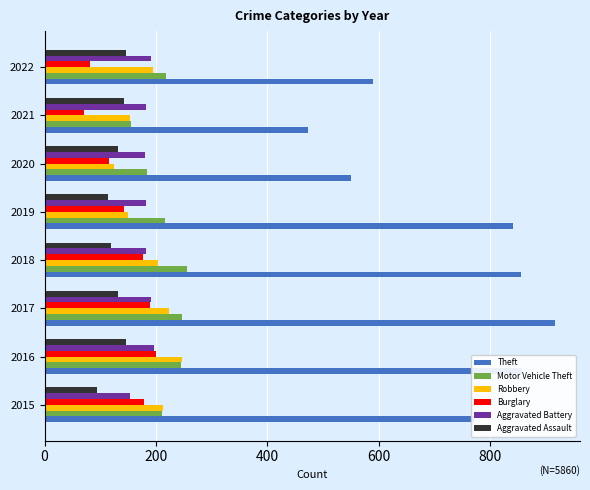

Is the value of Theft at 2018 greater than the value of Burglary at 2019?

Yes